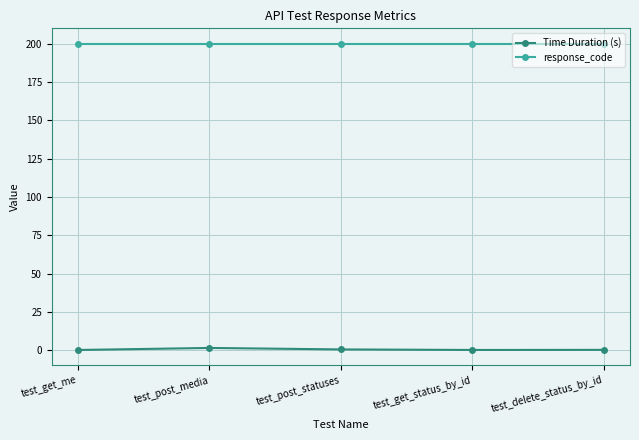

The value of response_code at test_get_status_by_id is 310.9. True or false?

False